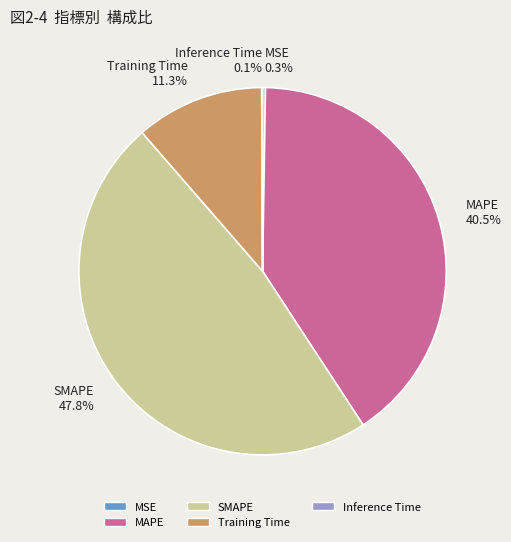

To the nearest percent, what portion does Training Time represent?

11%